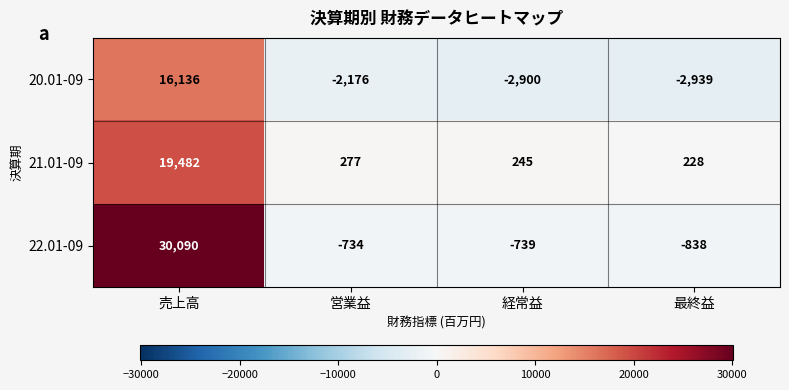

What is the sum of all 21.01-09 values?

20232